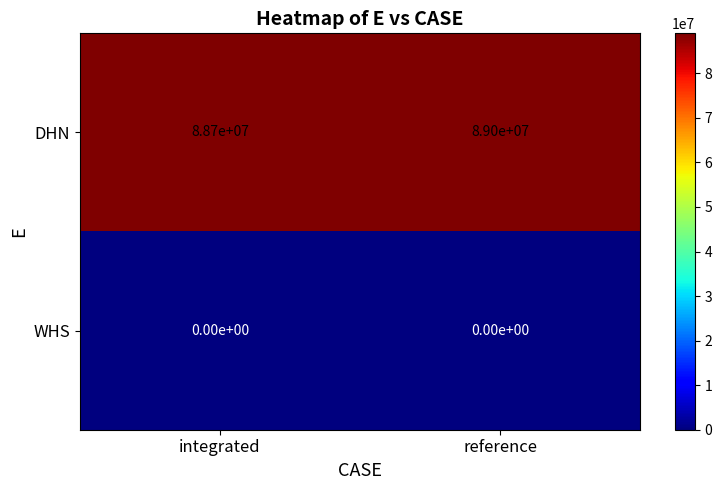

How many series are shown in this chart?

2